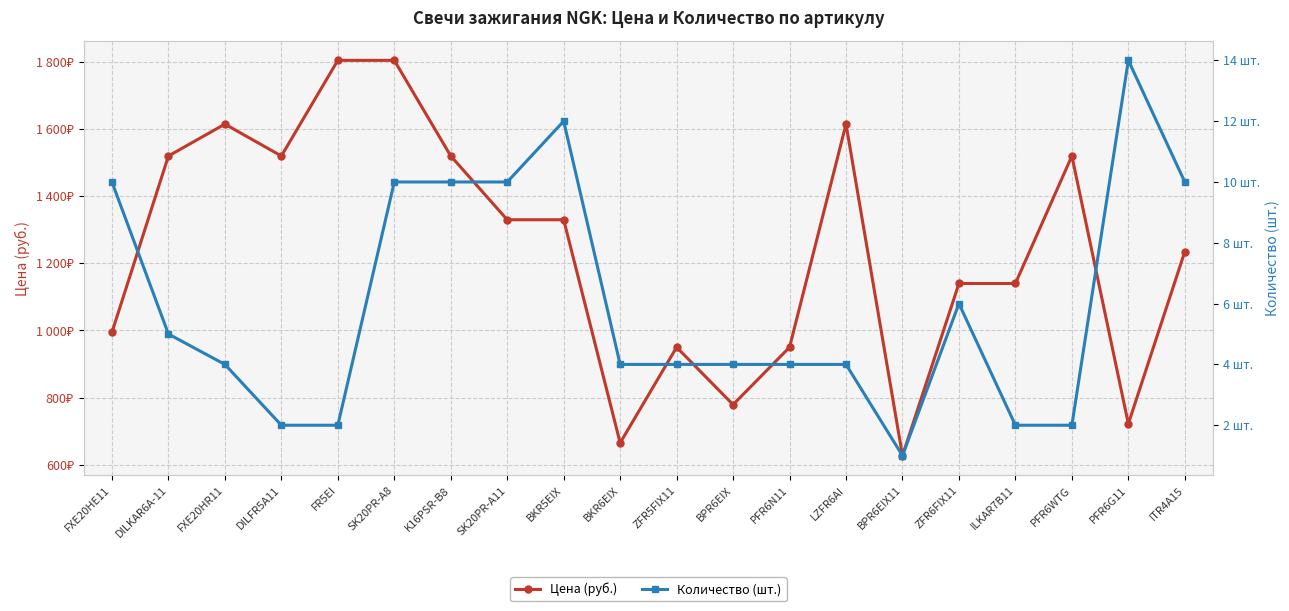

What is the value of the Цена (руб.) point at the 8th from the left?

1330.0